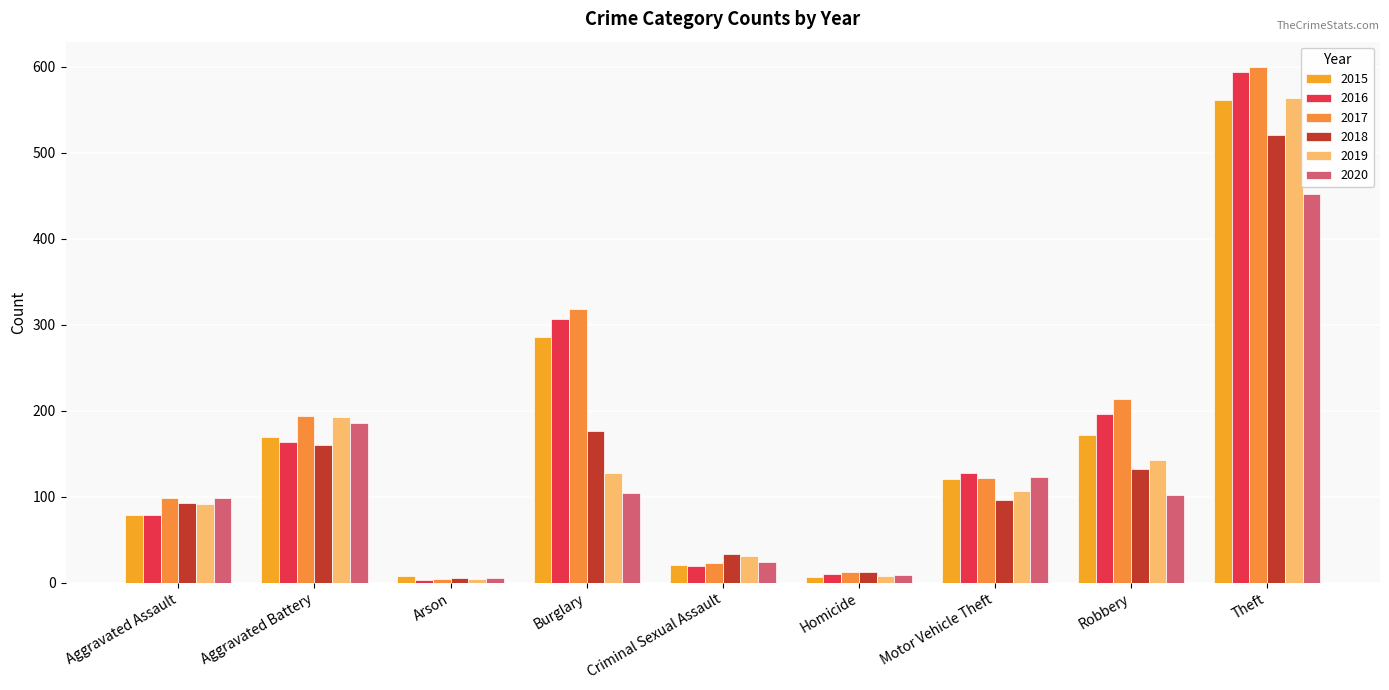

What is the difference between the 2018 values at Aggravated Battery and Aggravated Assault?

67